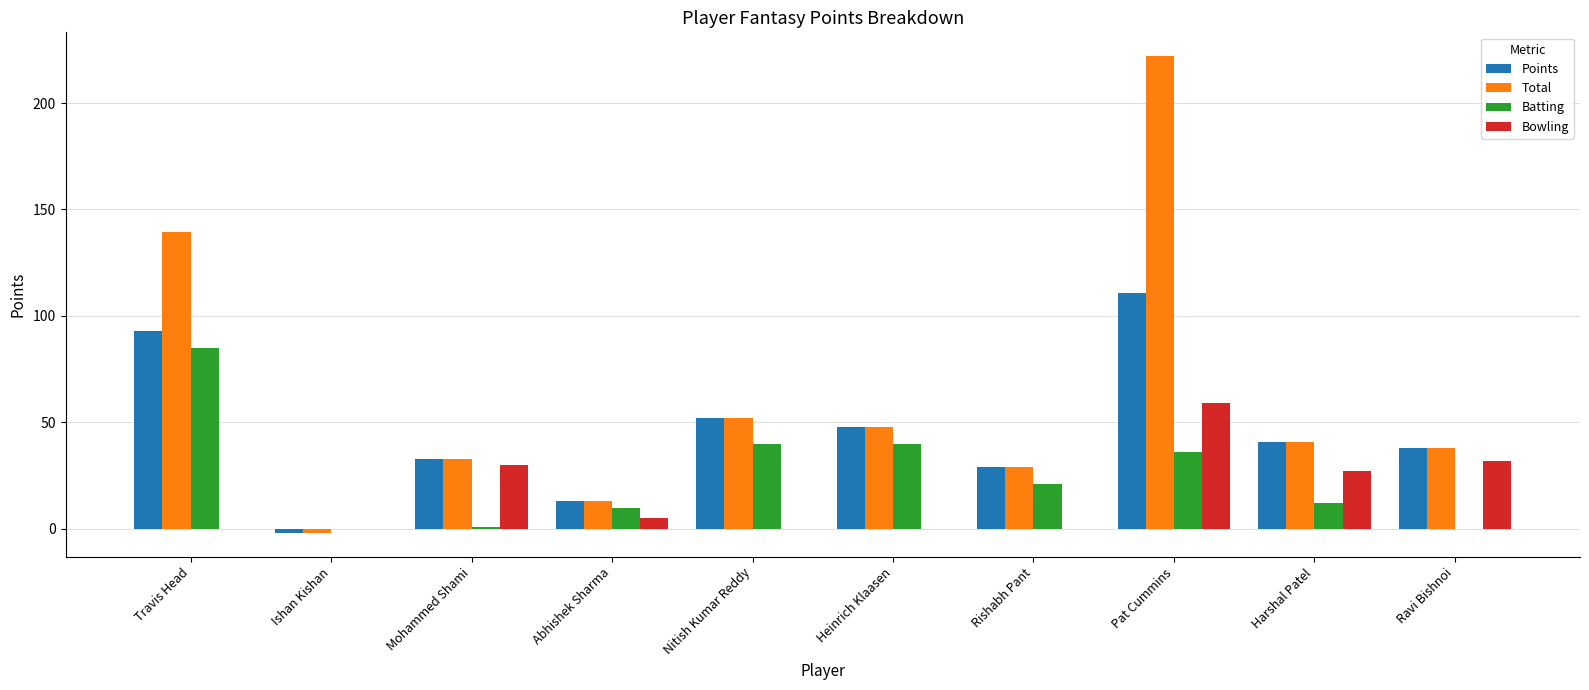

Reading left to right, extract all data points from this chart.

Points: Travis Head=93.0	Ishan Kishan=-2.0	Mohammed Shami=33.0	Abhishek Sharma=13.0	Nitish Kumar Reddy=52.0	Heinrich Klaasen=48.0	Rishabh Pant=29.0	Pat Cummins=111.0	Harshal Patel=41.0	Ravi Bishnoi=38.0
Total: Travis Head=139.5	Ishan Kishan=-2.0	Mohammed Shami=33.0	Abhishek Sharma=13.0	Nitish Kumar Reddy=52.0	Heinrich Klaasen=48.0	Rishabh Pant=29.0	Pat Cummins=222.0	Harshal Patel=41.0	Ravi Bishnoi=38.0
Batting: Travis Head=85.0	Ishan Kishan=0.0	Mohammed Shami=1.0	Abhishek Sharma=10.0	Nitish Kumar Reddy=40.0	Heinrich Klaasen=40.0	Rishabh Pant=21.0	Pat Cummins=36.0	Harshal Patel=12.0	Ravi Bishnoi=0.0
Bowling: Travis Head=0.0	Ishan Kishan=0.0	Mohammed Shami=30.0	Abhishek Sharma=5.0	Nitish Kumar Reddy=0.0	Heinrich Klaasen=0.0	Rishabh Pant=0.0	Pat Cummins=59.0	Harshal Patel=27.0	Ravi Bishnoi=32.0